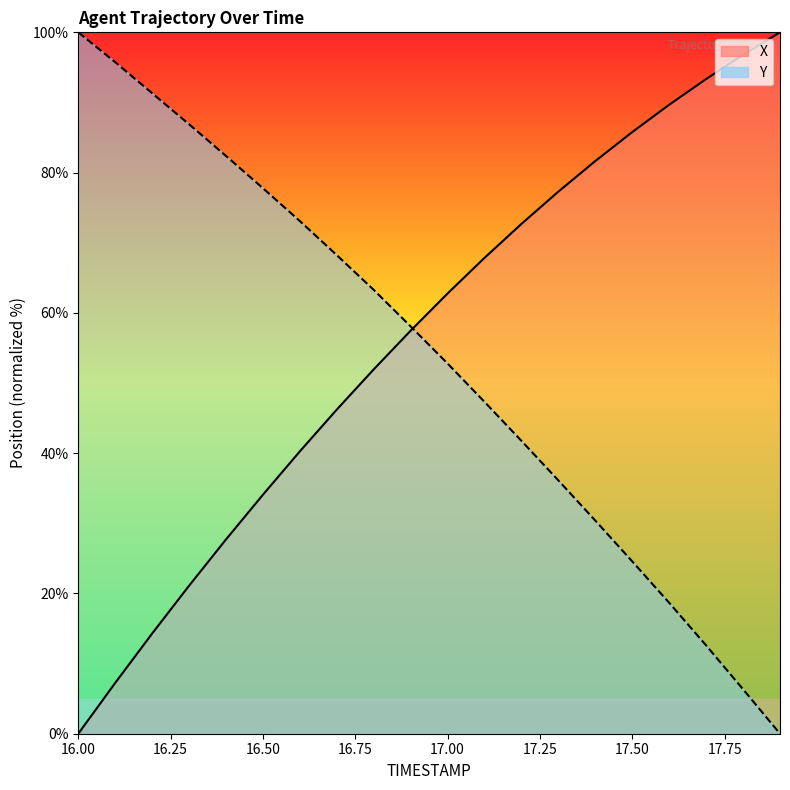

Is this an area chart (filled region under the line)?

No